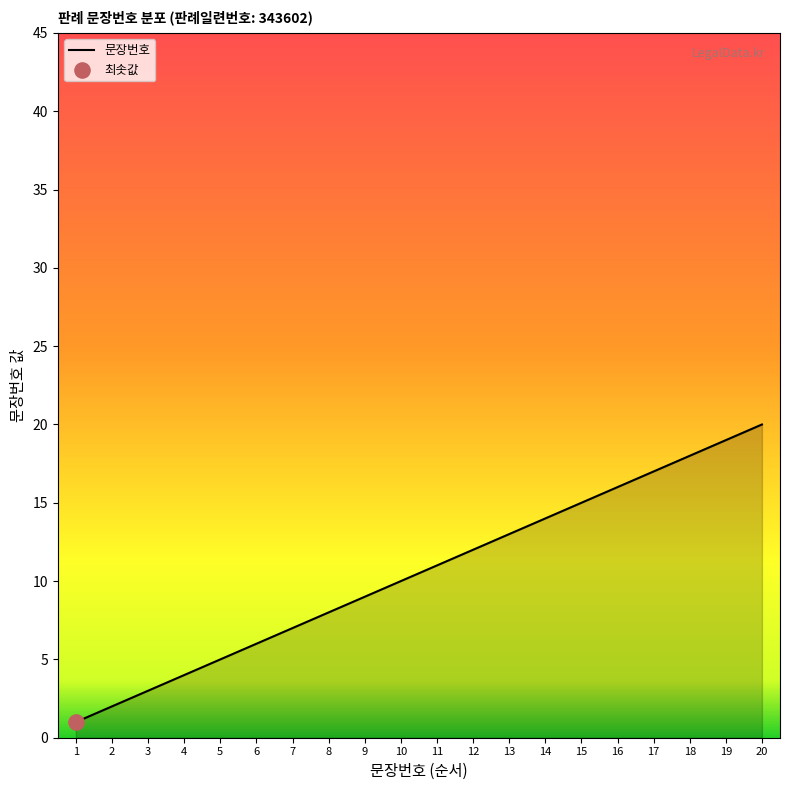

What is the change in value from 5 to 18?

+13